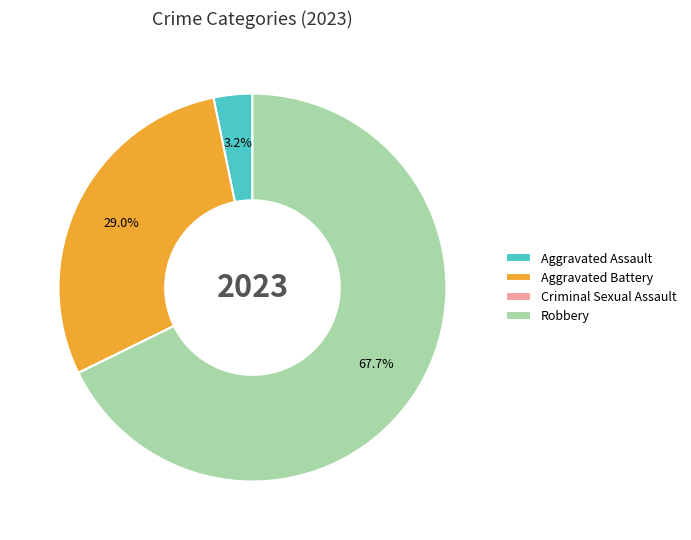

To the nearest percent, what portion does Aggravated Assault represent?

3%